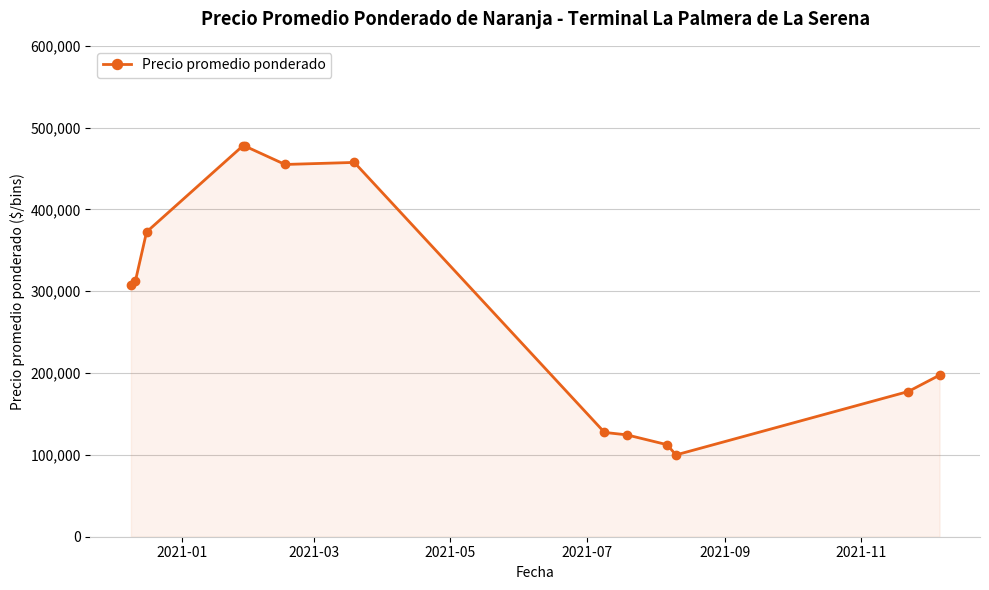

Reading left to right, extract all data points from this chart.

307500	312500	372500	477500	477500	455000	457500	127500	124500	112500	100000	177500	197500